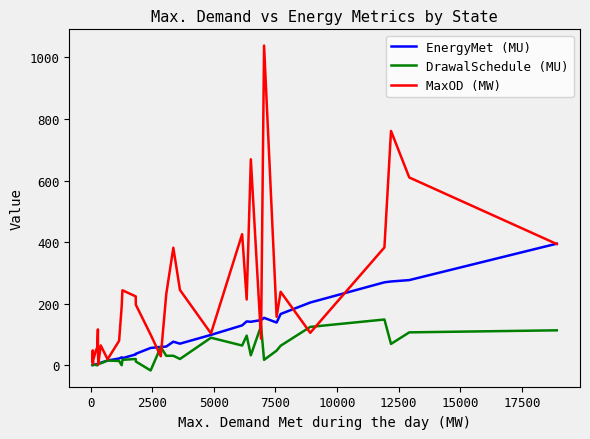

What is the maximum value for EnergyMet (MU)?

395.2